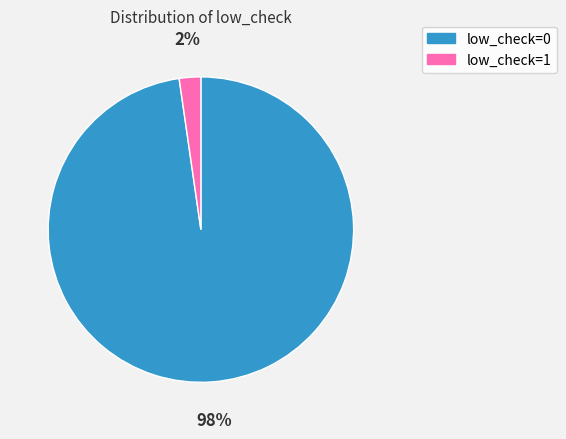

Which category has the smallest portion of the pie?

low_check=1